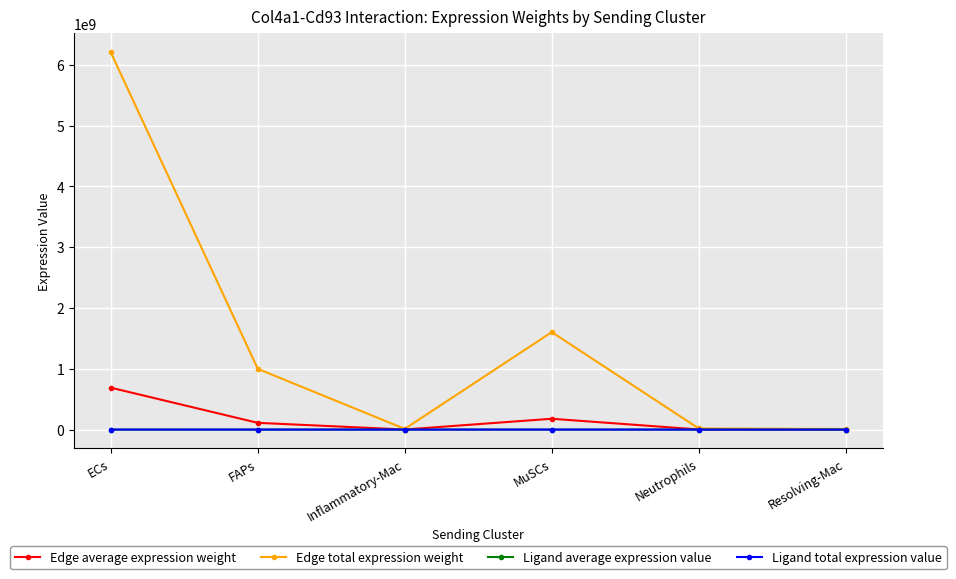

What is the maximum value shown in the chart?

6205492389.5